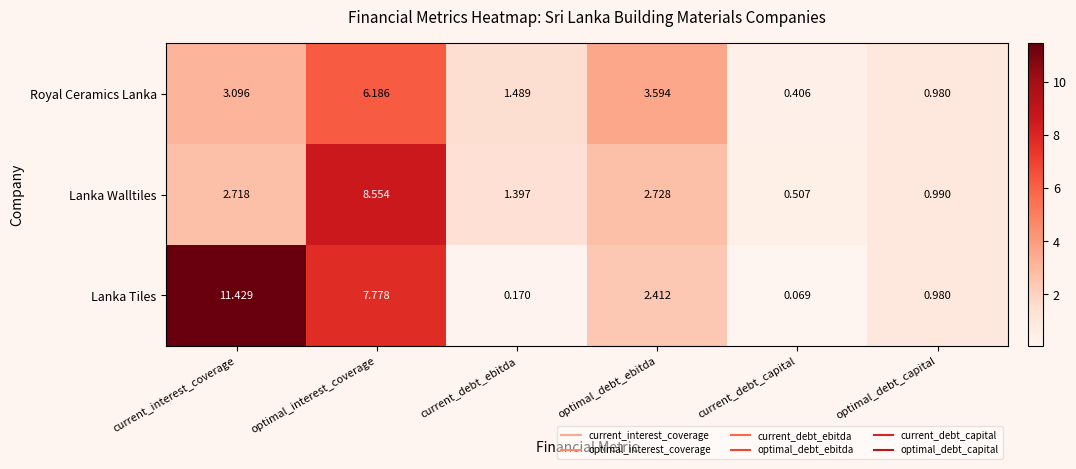

Which category has the highest value across all series?

current_interest_coverage